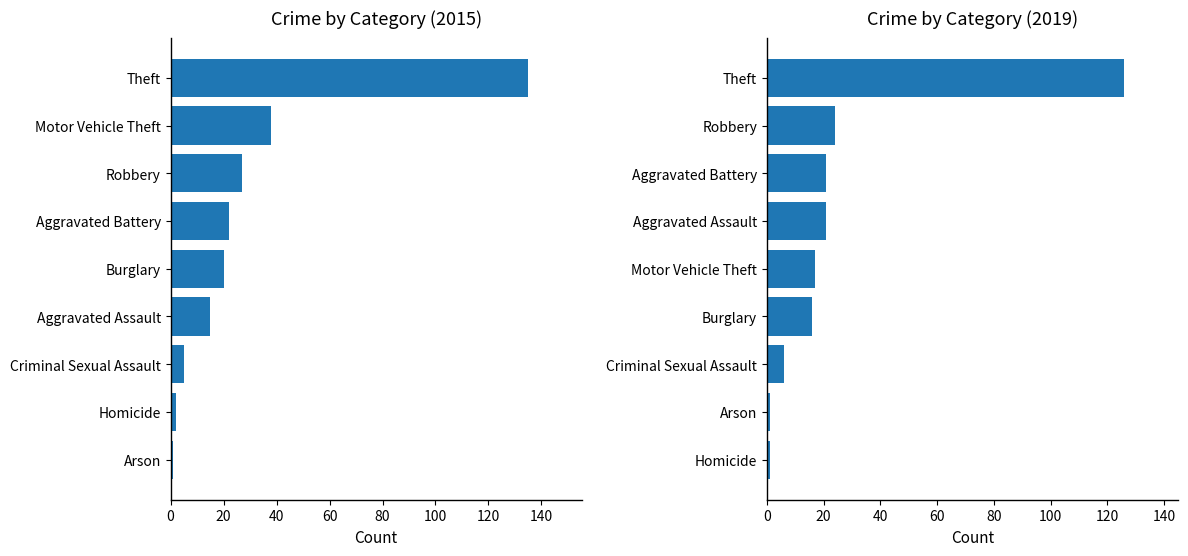

Reading left to right, transcribe all the data shown in this chart.

2015: 0=15	1=22	2=20	3=38	4=27	5=135	6=2	7=5	8=1
2019: 0=21	1=21	2=16	3=17	4=24	5=126	6=1	7=6	8=1